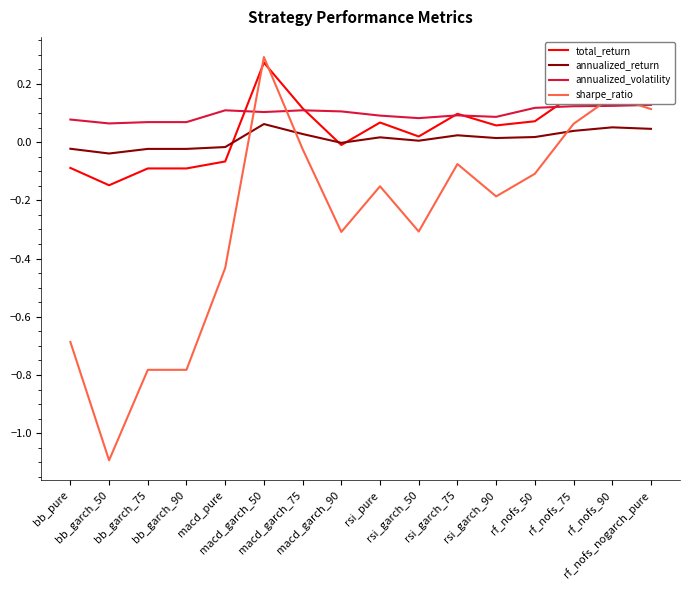

After their last crossing, which series has the higher values: total_return or sharpe_ratio?

total_return